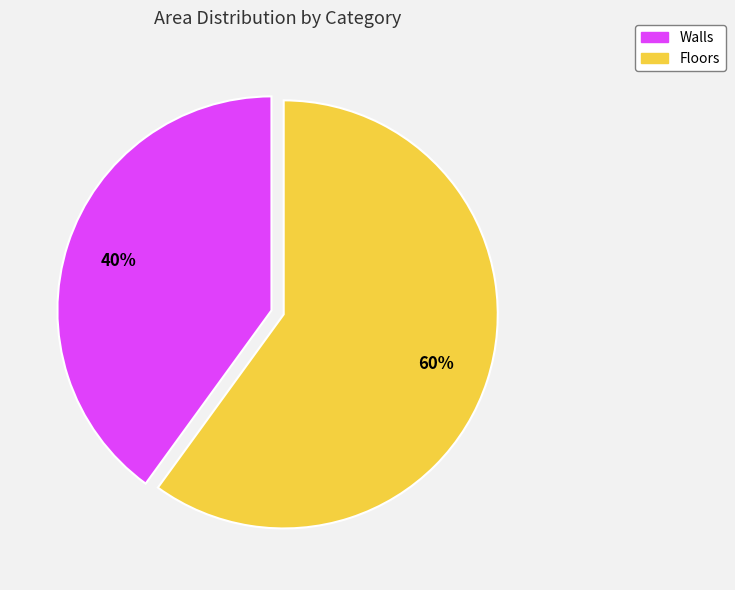

The Walls slice represents 52% of the pie. True or false?

False